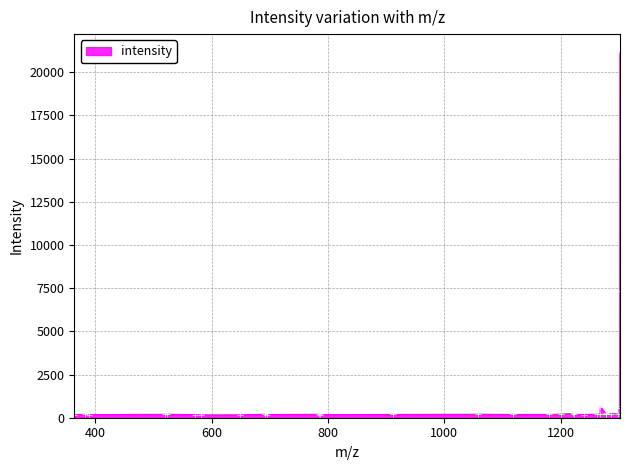

What is the sum of all values?

35727.9